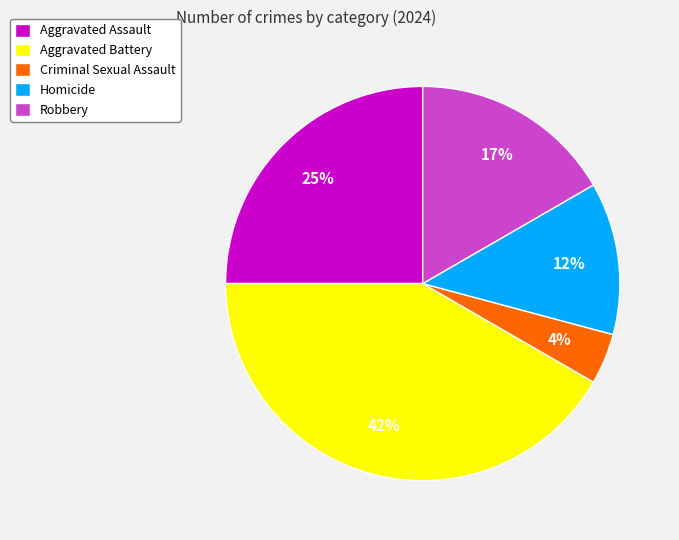

Is there a majority slice in this chart?

No